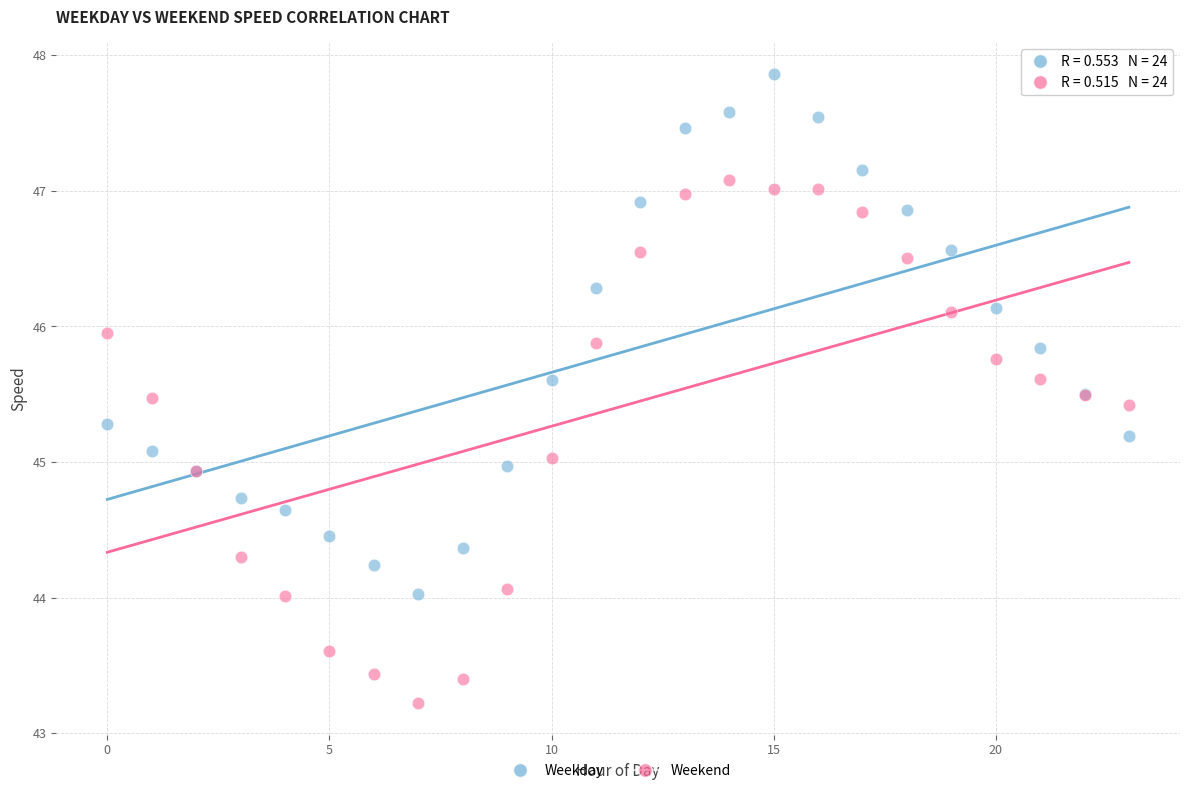

Which series reaches the maximum Y coordinate?

Weekday